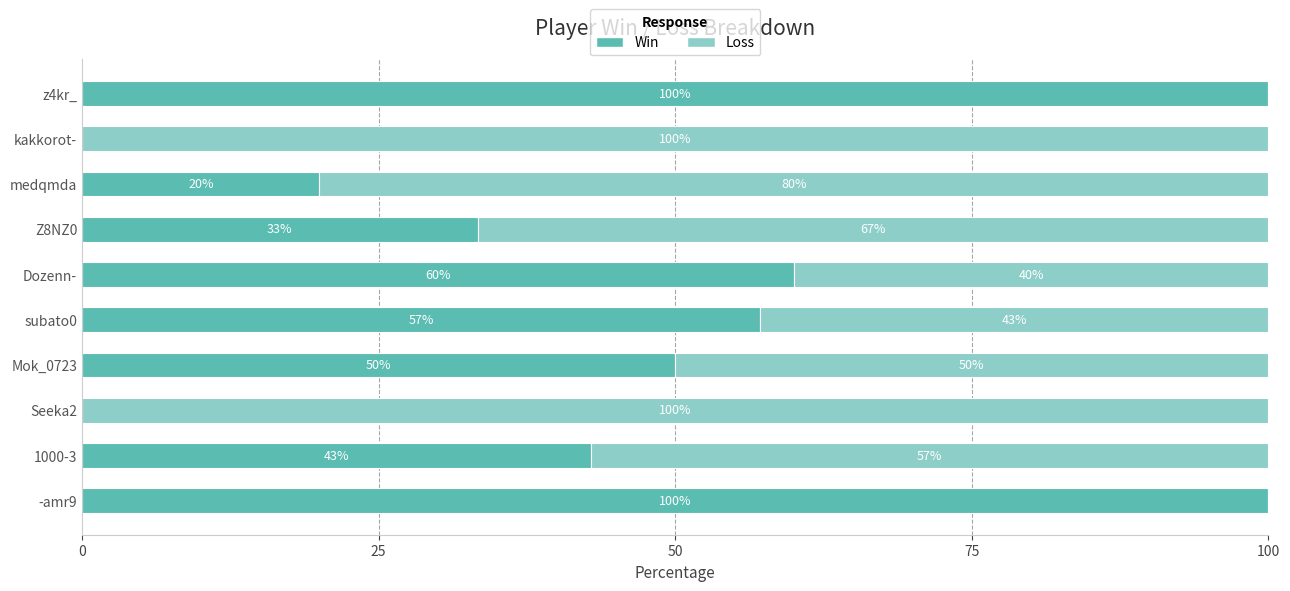

What is the total value across all series at medqmda?

100.0